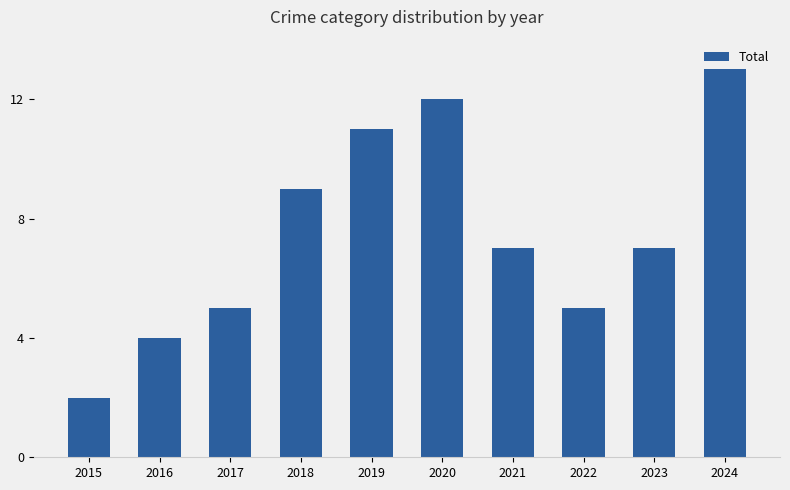

What is the value of the 3rd bar from the left?

5